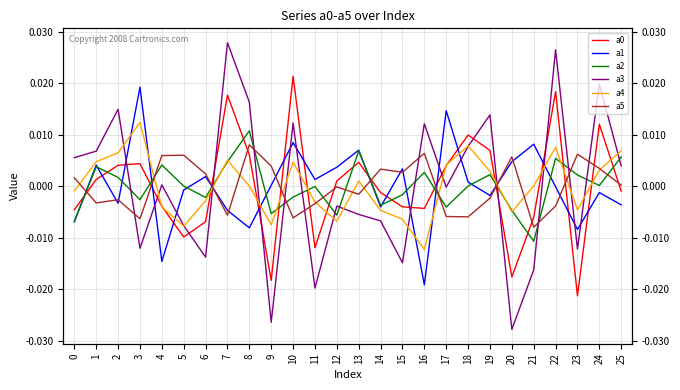

At which label is a5 closest to 0?

12